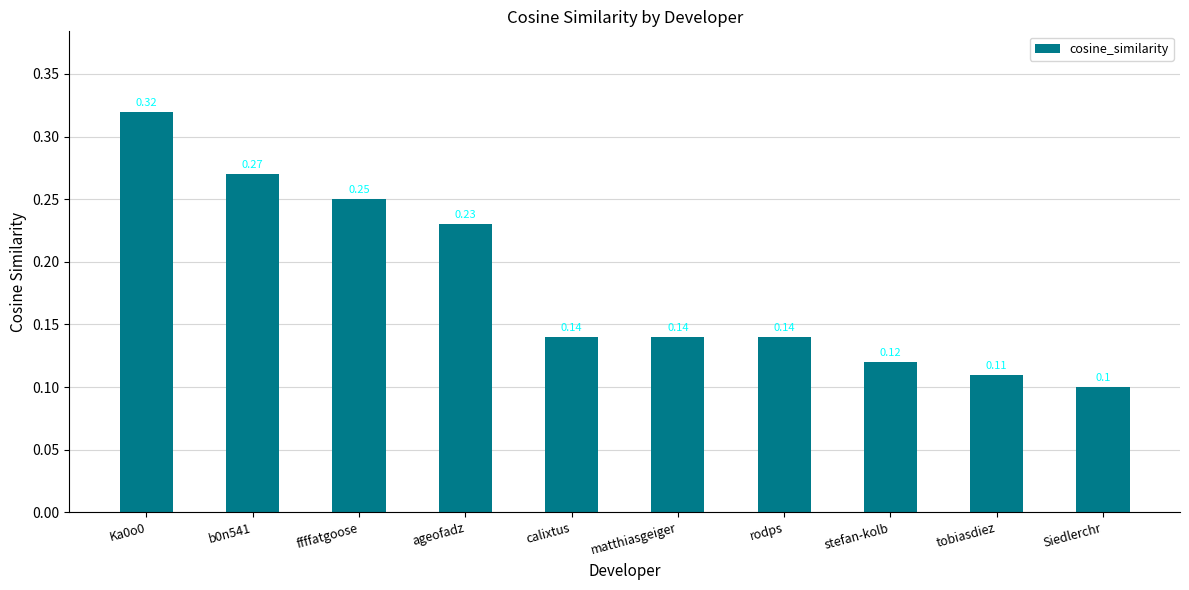

The value at rodps is 0.2. True or false?

False